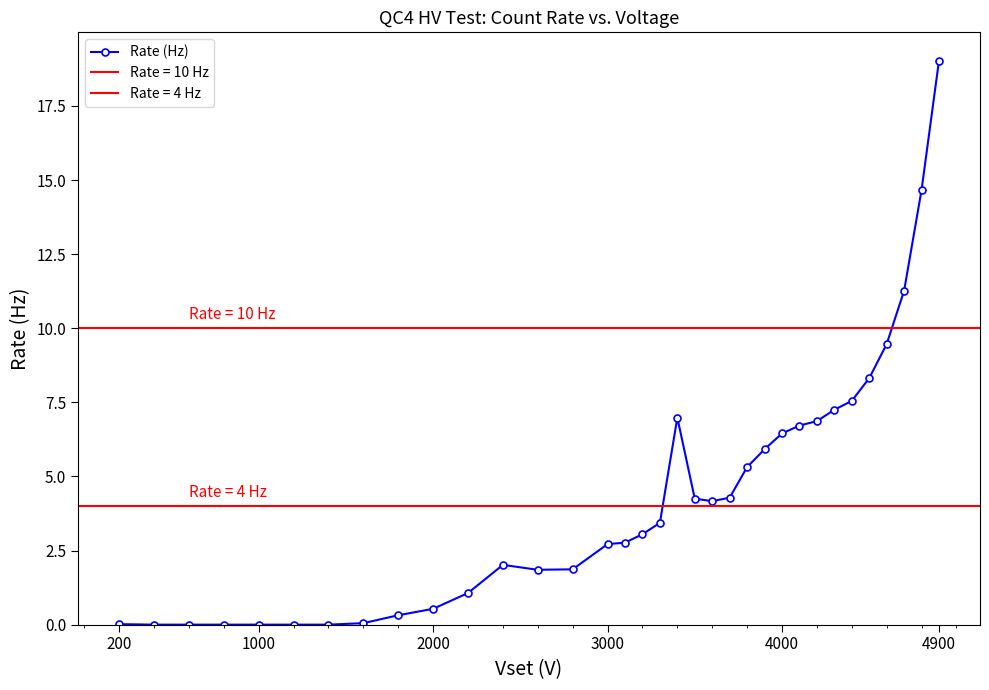

How many positive values are there?

28